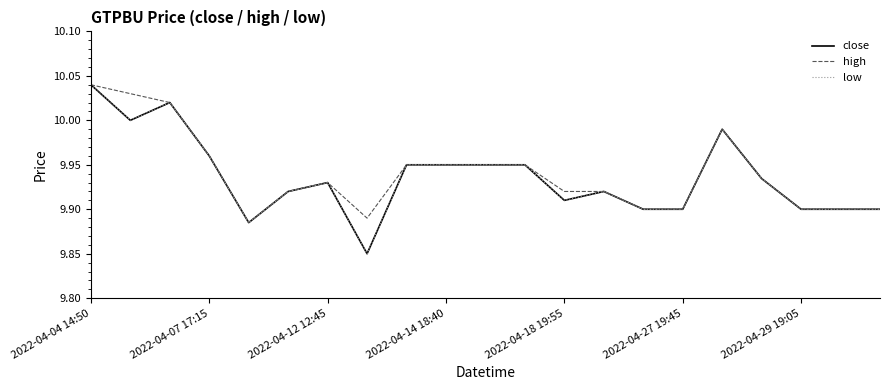

Does the chart have visible grid lines?

No